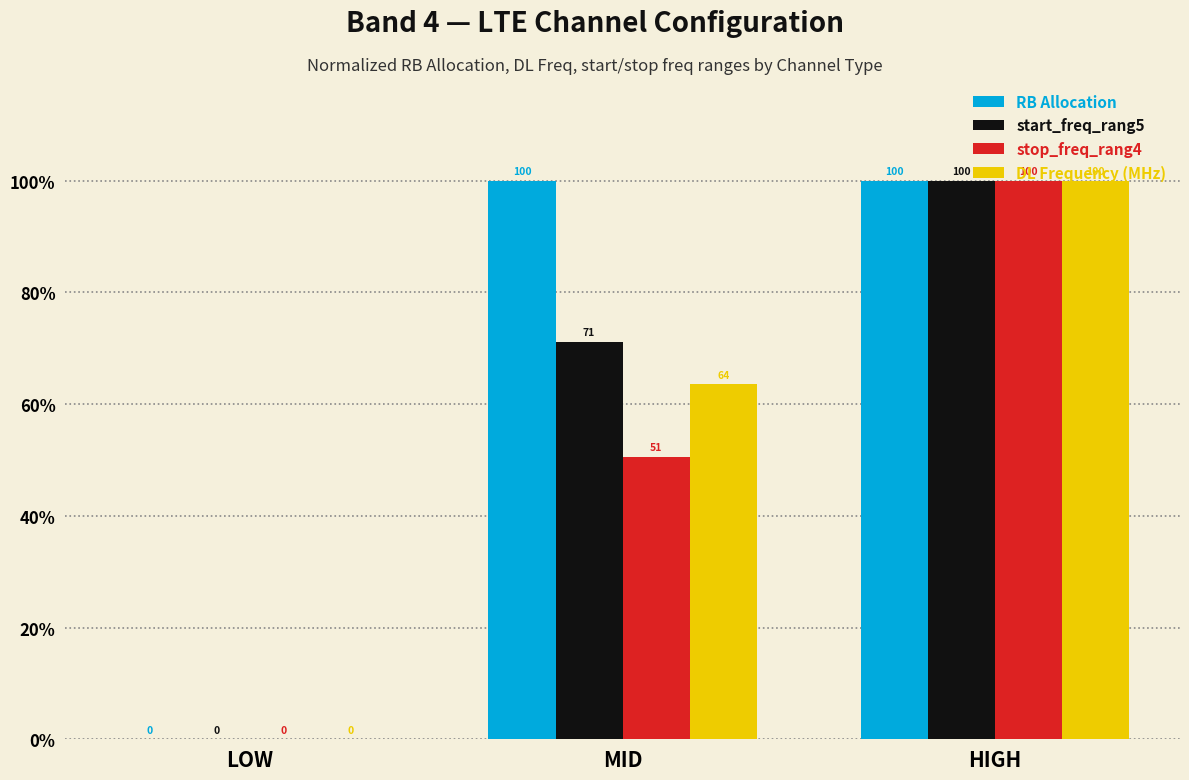

What is the highest value of the RB Allocation series?

100.0